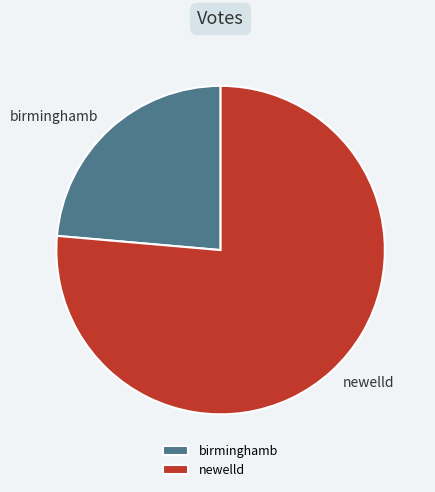

Rank the categories by value from highest to lowest.

newelld, birminghamb